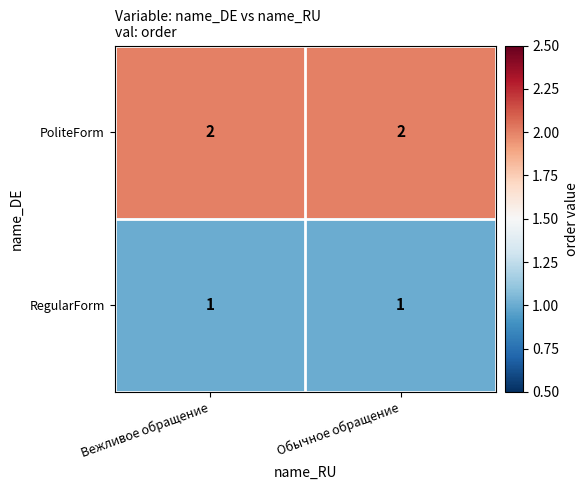

What is the total value across all series at Обычное обращение?

3